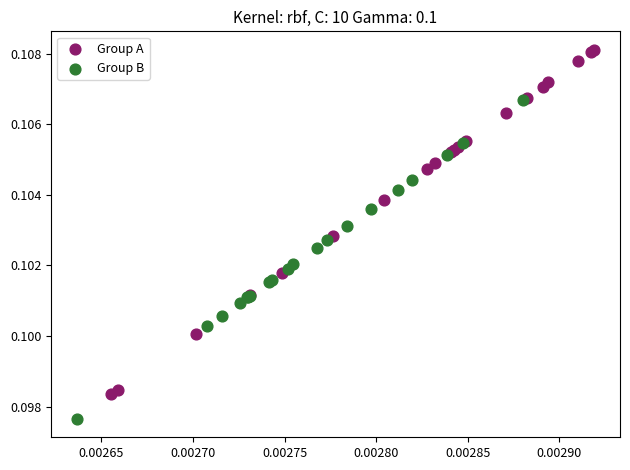

Which series contains the lowest Y value?

Group B